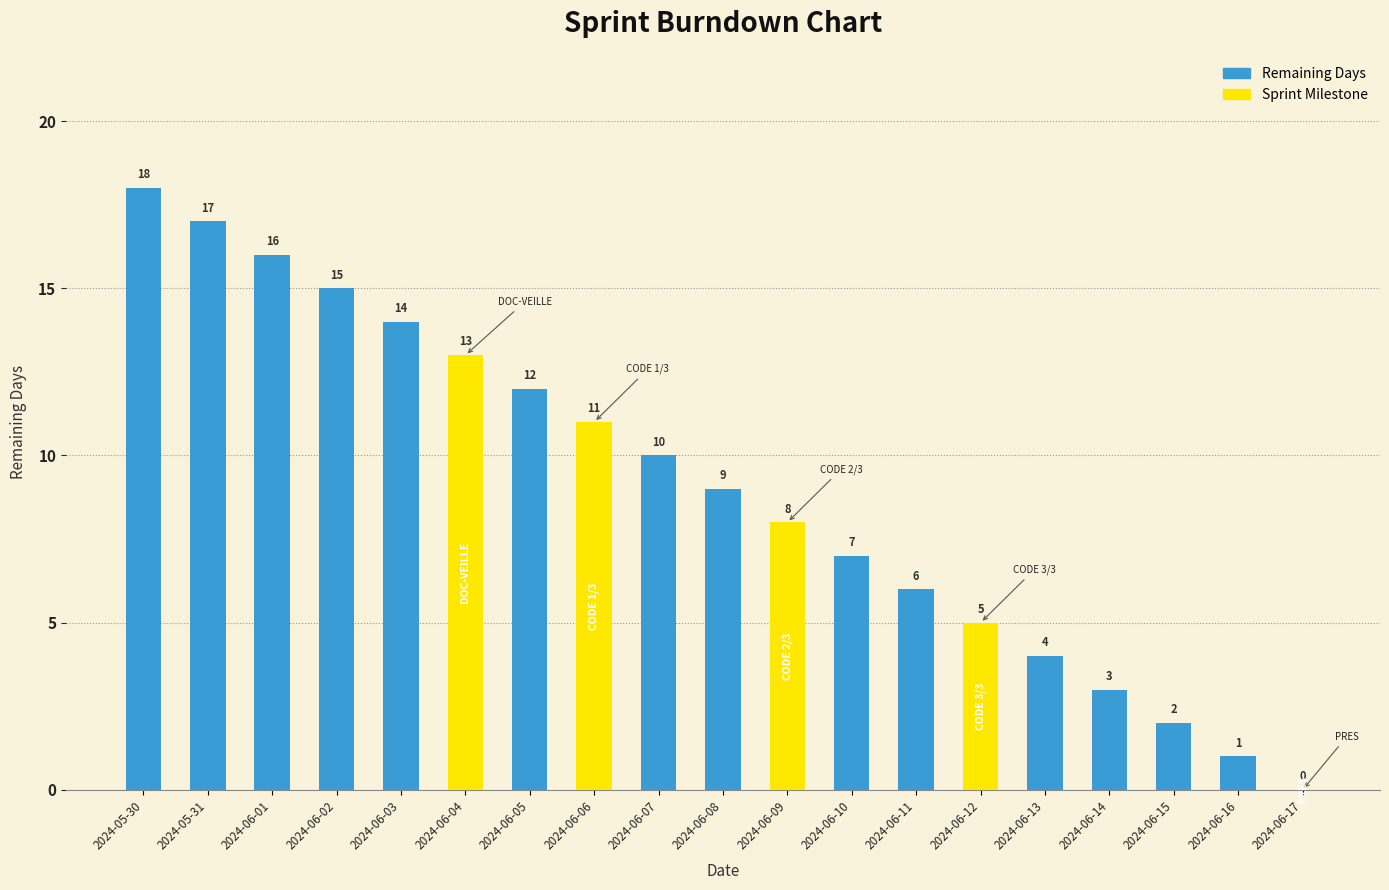

The chart shows a value of 17 at 2024-06-06. True or false?

False